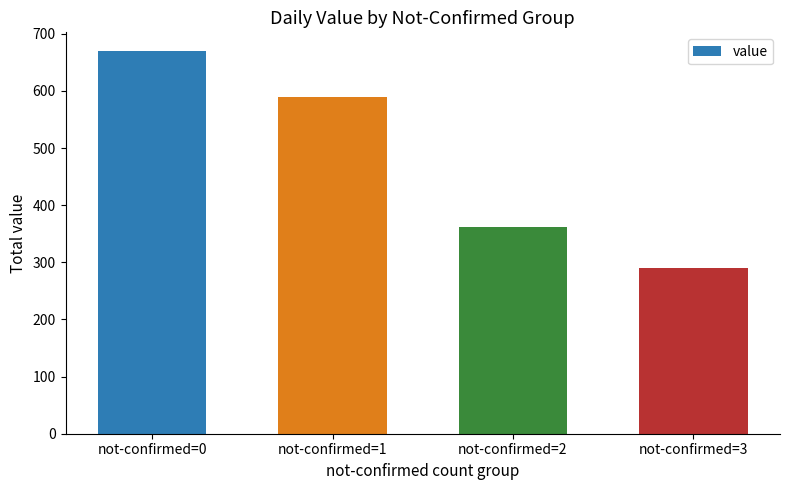

How many data points are less than 589?

2